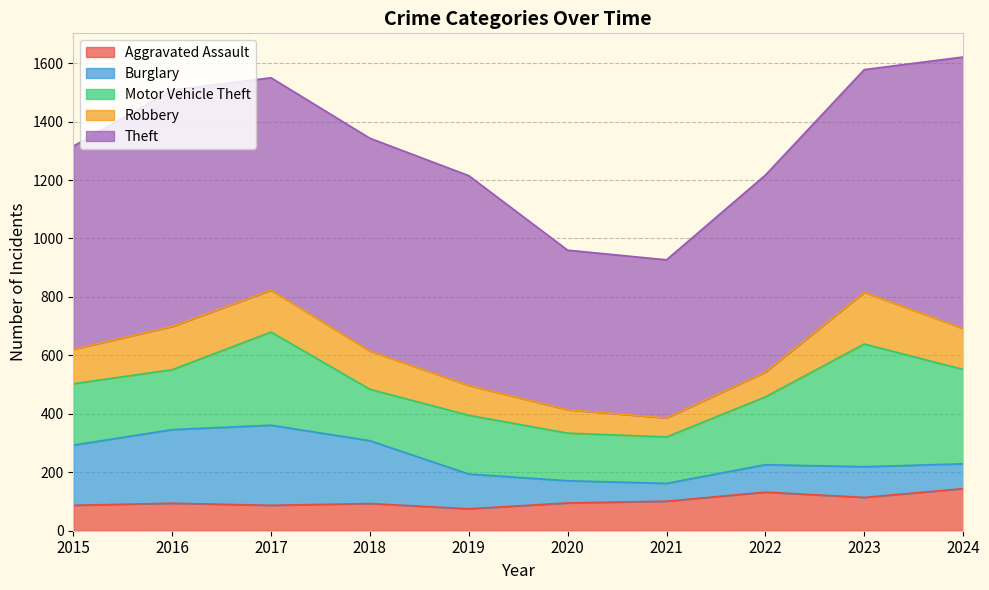

Reading right to left, transcribe all the data shown in this chart.

Aggravated Assault: 2024=144	2023=114	2022=132	2021=101	2020=95	2019=75	2018=93	2017=87	2016=94	2015=87
Burglary: 2024=85	2023=105	2022=94	2021=61	2020=76	2019=119	2018=215	2017=274	2016=252	2015=206
Motor Vehicle Theft: 2024=323	2023=420	2022=232	2021=159	2020=163	2019=201	2018=176	2017=319	2016=205	2015=210
Robbery: 2024=140	2023=177	2022=85	2021=65	2020=80	2019=102	2018=131	2017=143	2016=148	2015=118
Theft: 2024=929	2023=762	2022=674	2021=541	2020=546	2019=718	2018=728	2017=727	2016=809	2015=695